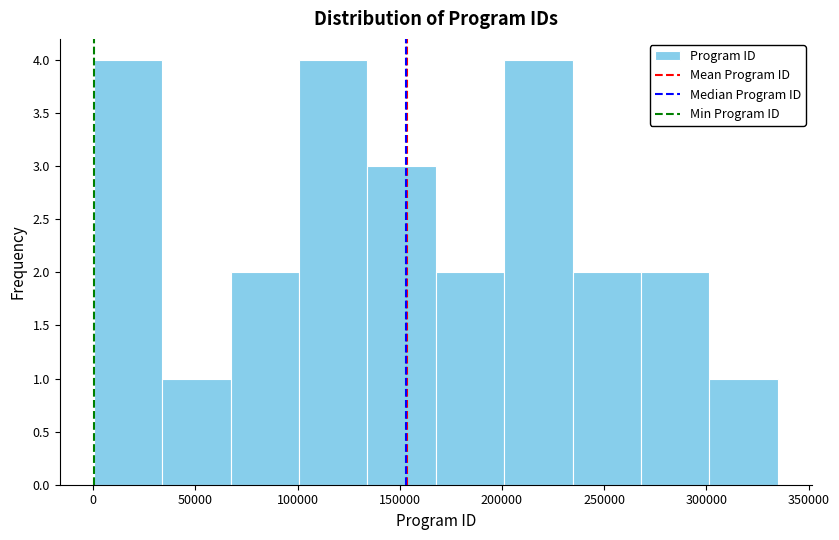

Reading left to right, transcribe this chart: for each bar, give the range it covers on the x-axis and its height. Neither the bar edges nor the heights are printed on the chart, so give them approximately, as read against the axes.

0 to 35000: 4
35000 to 65000: 1
65000 to 100000: 2
100000 to 135000: 4
135000 to 170000: 3
170000 to 200000: 2
200000 to 235000: 4
235000 to 270000: 2
270000 to 300000: 2
300000 to 335000: 1